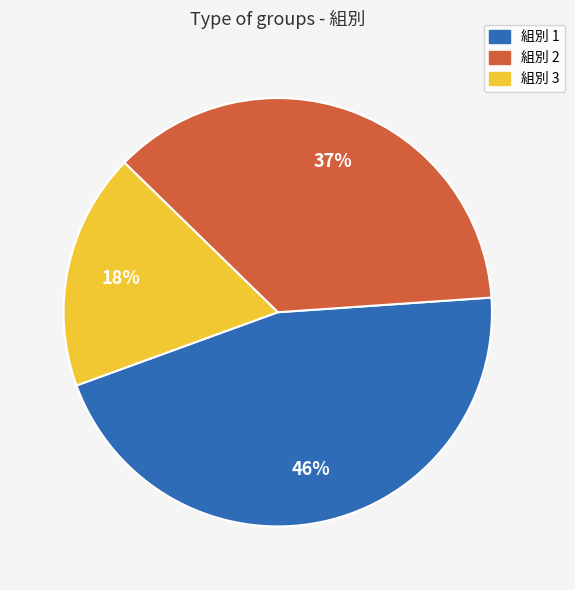

What is the ratio of the value at 組別 3 to the value at 組別 2?

0.5